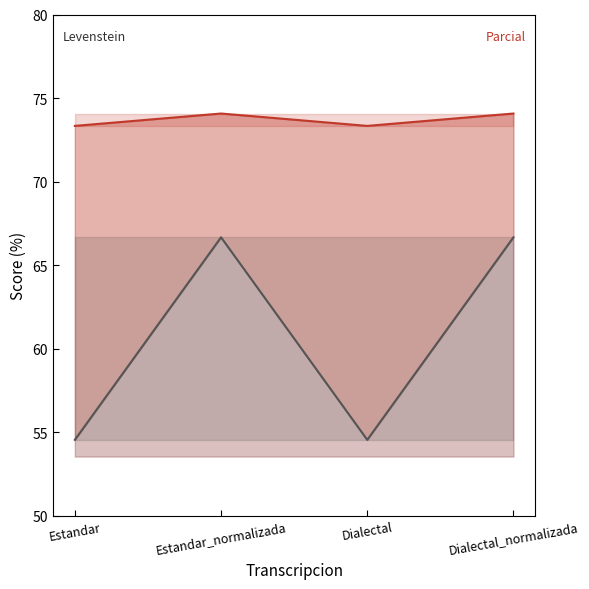

Which category has the highest value across all series?

Estandar_normalizada